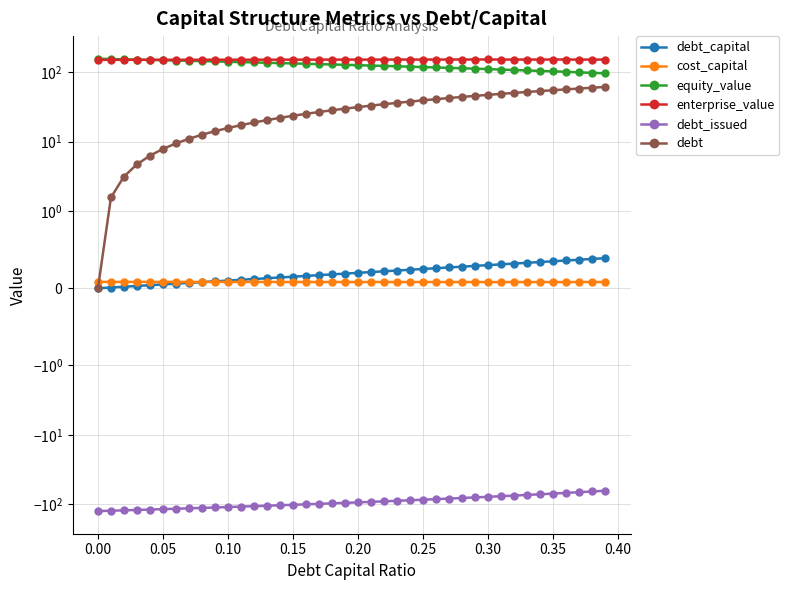

True or false: enterprise_value and equity_value cross at least once.

True